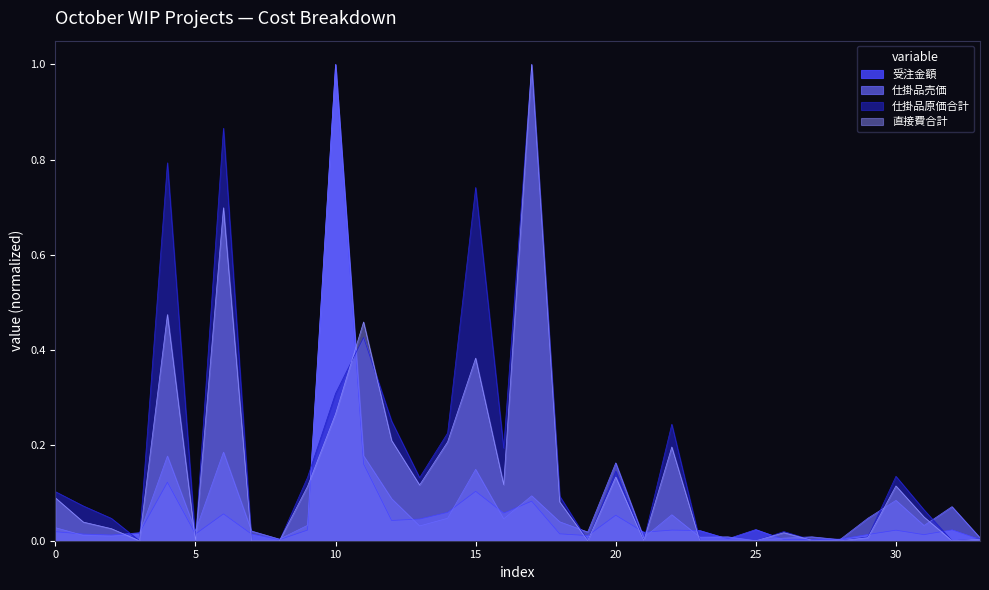

What is the label of the 18th point from the right?

30002482